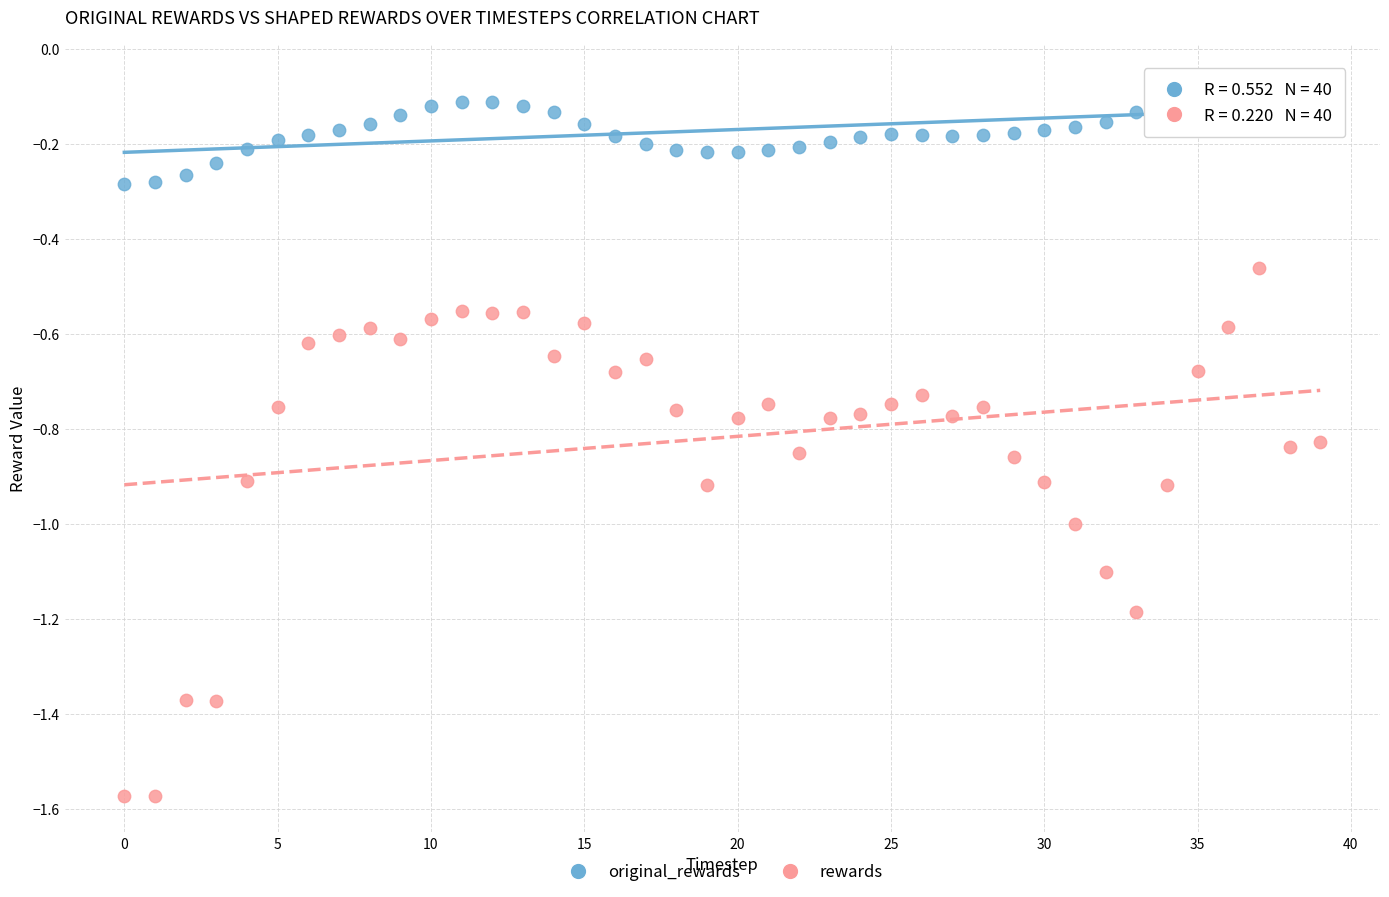

Which series has the widest spread of Y values?

rewards